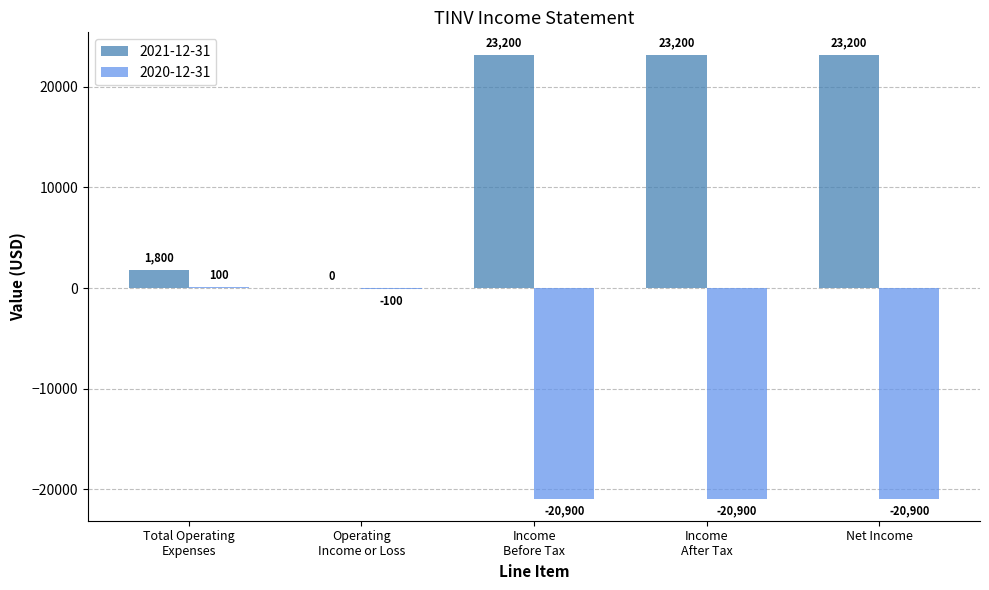

Which series has the largest total across all categories?

2021-12-31